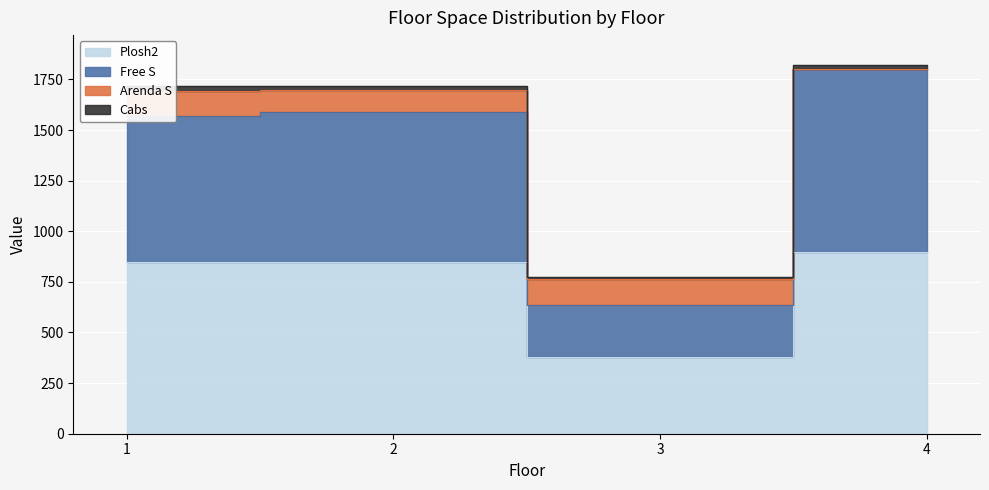

Does the chart display data point markers on the line(s)?

No